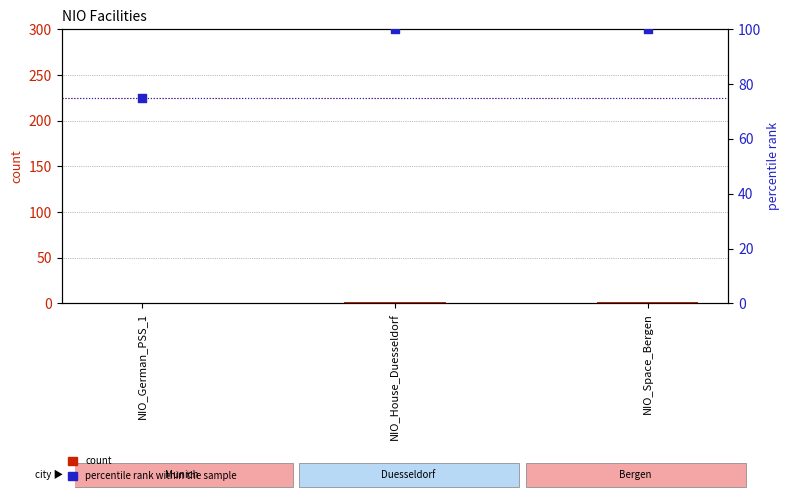

Which series reaches the maximum Y coordinate?

percentile rank within the sample